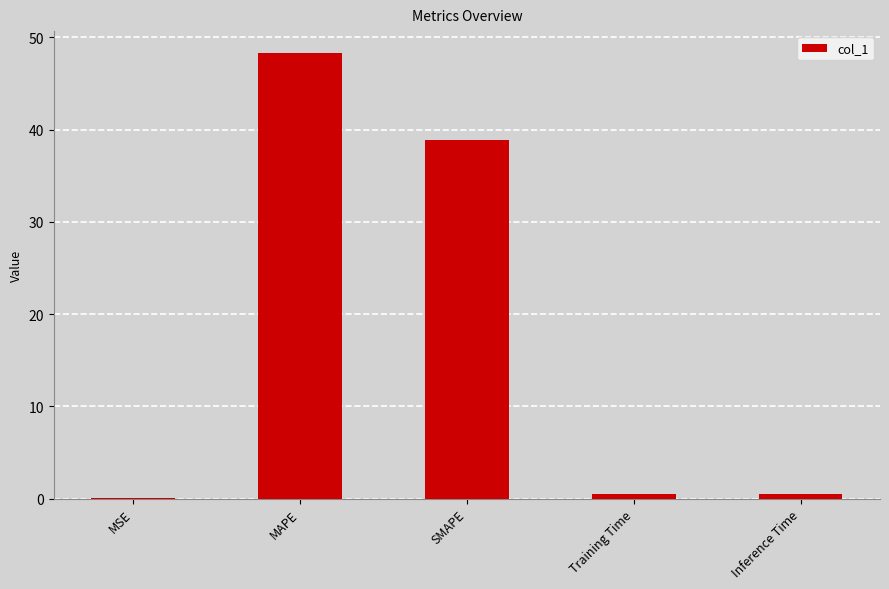

What is the sum of all values?

88.2